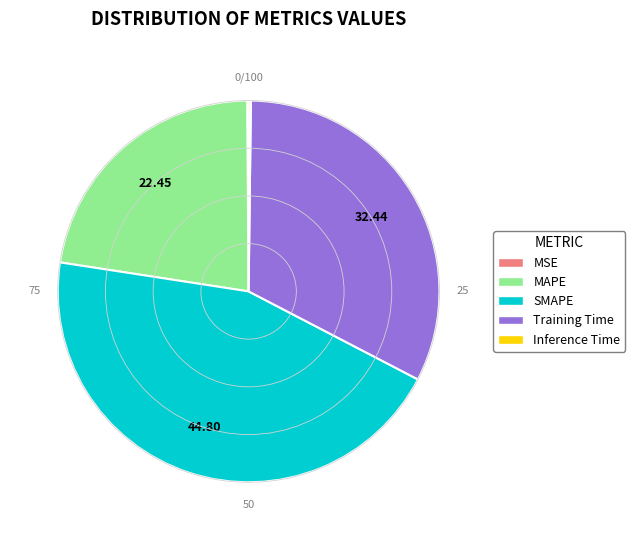

Is MAPE the majority of the pie?

No